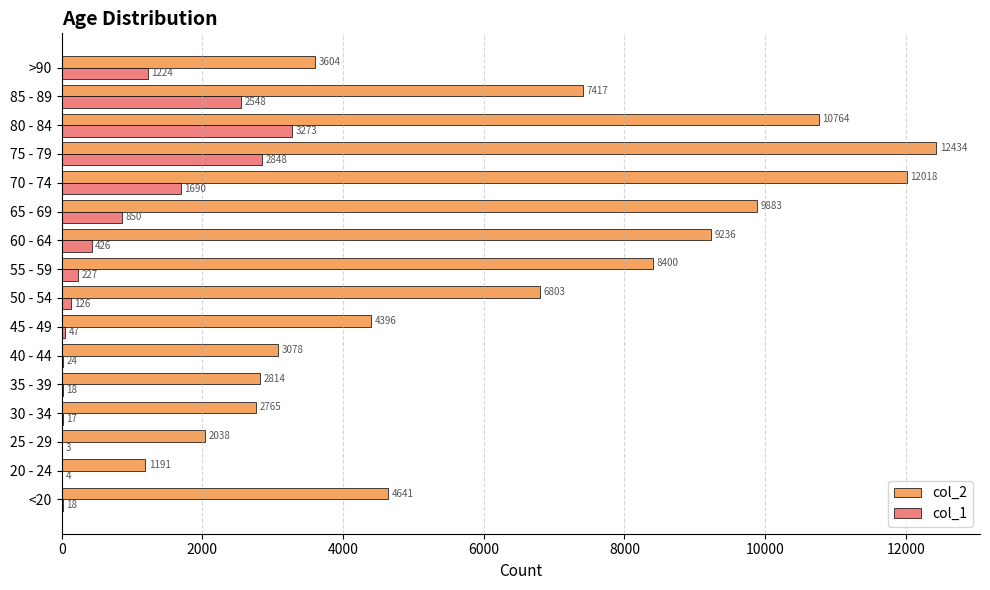

Where is col_2 nearest to the value 6812?

50 - 54